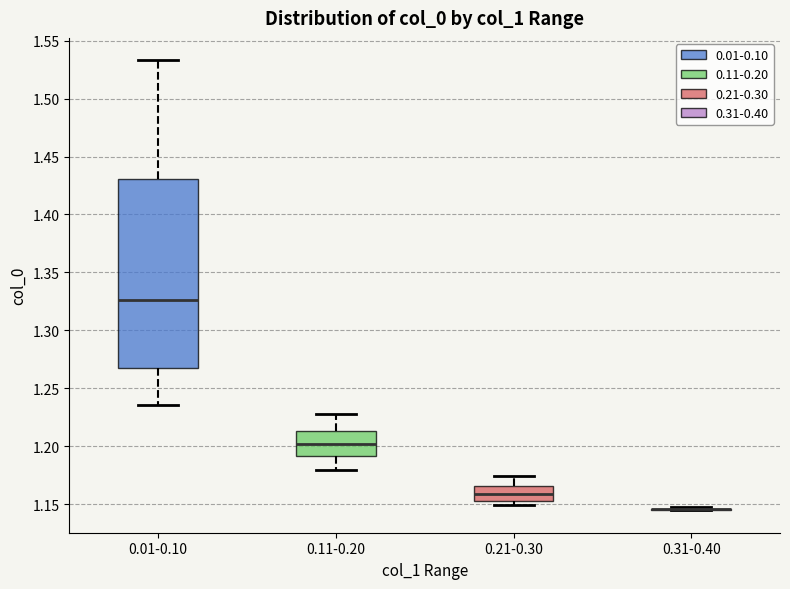

Where is the upper edge of the box for 0.01-0.10 on the y-axis? The values are not printed on the chart, so give them approximately, as read against the axis.

1.430